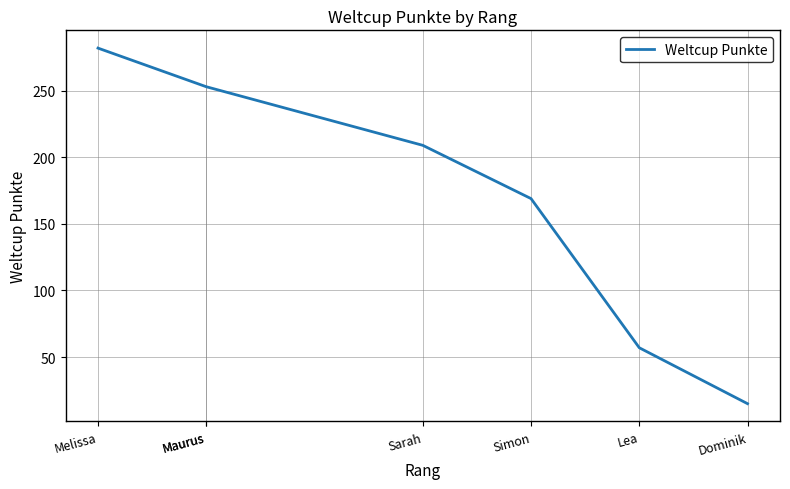

Which category has the highest value across all series?

Melissa